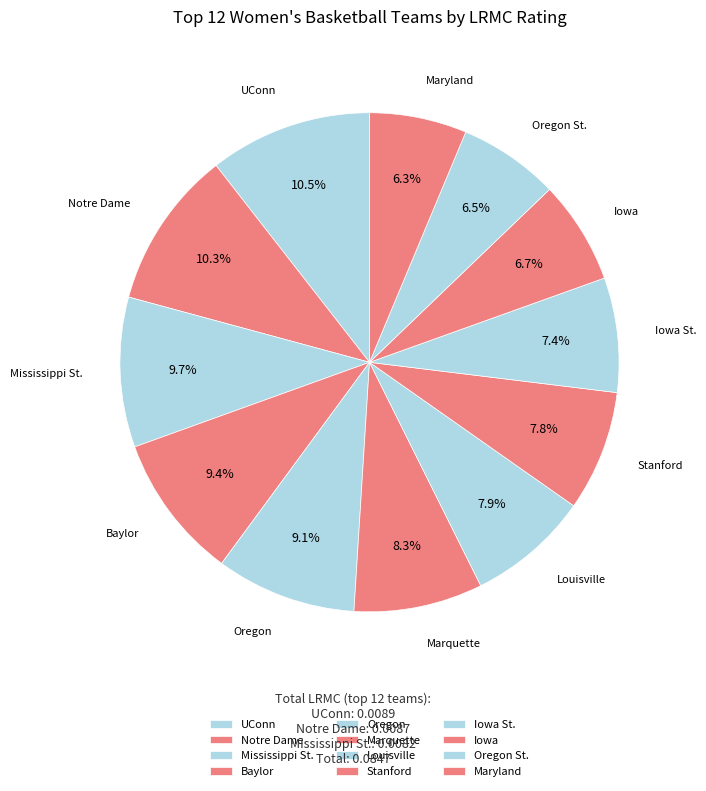

To the nearest percent, what percentage of the pie is Louisville?

8%